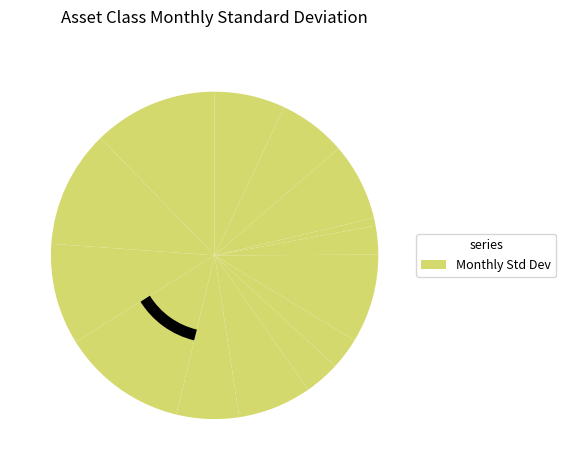

To the nearest percent, what is the average slice percentage?

7%